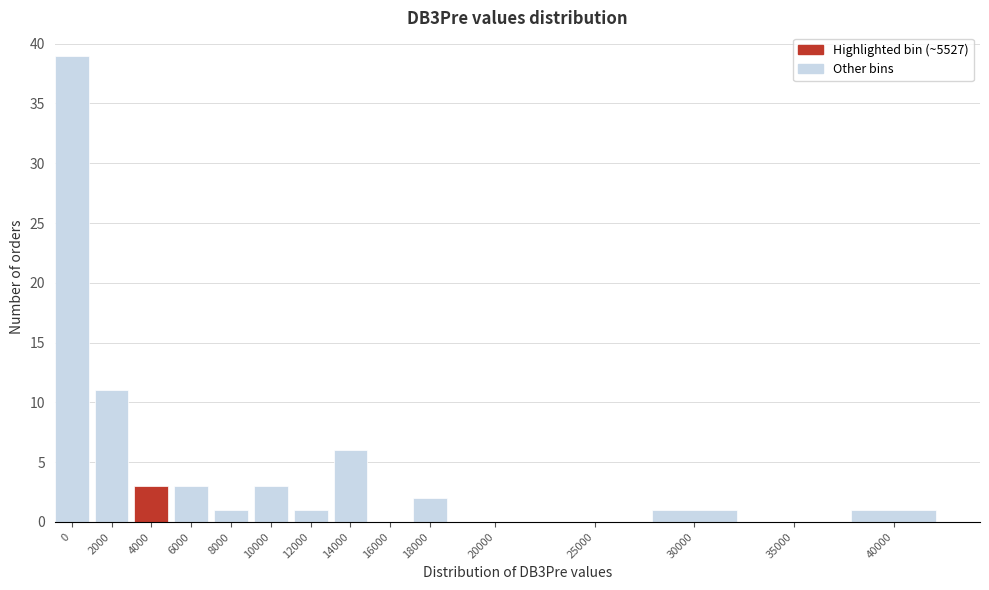

Reading left to right, transcribe all the data shown in this chart.

0=39	2000=11	4000=3	6000=3	8000=1	10000=3	12000=1	14000=6	16000=0	18000=2	20000=0	25000=0	30000=1	35000=0	40000=1